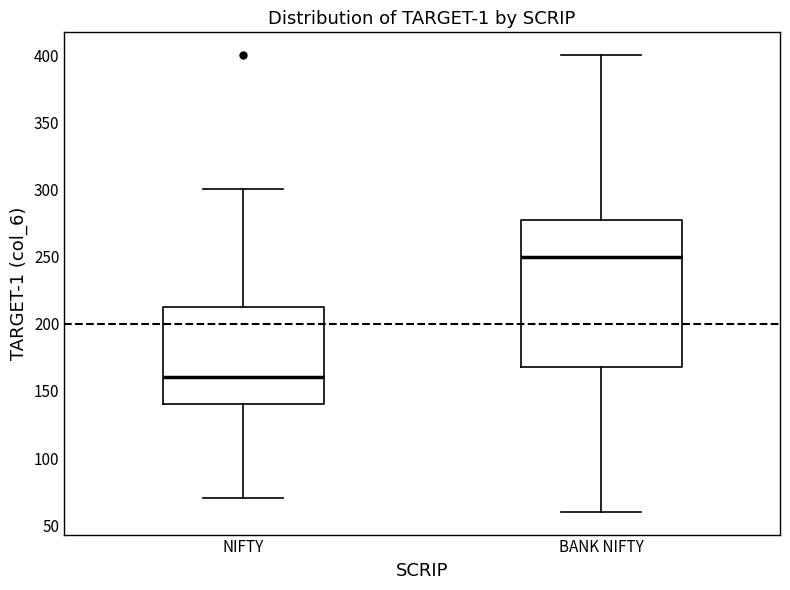

Reading left to right, read every box against the y-axis: the position of its median line, the range the box covers, and the ends of its whiskers. The values are not printed on the chart, so give them approximately, as read against the axis.

NIFTY: median 160, box 140 to 215, whiskers 70 to 300
BANK NIFTY: median 250, box 170 to 280, whiskers 60 to 400